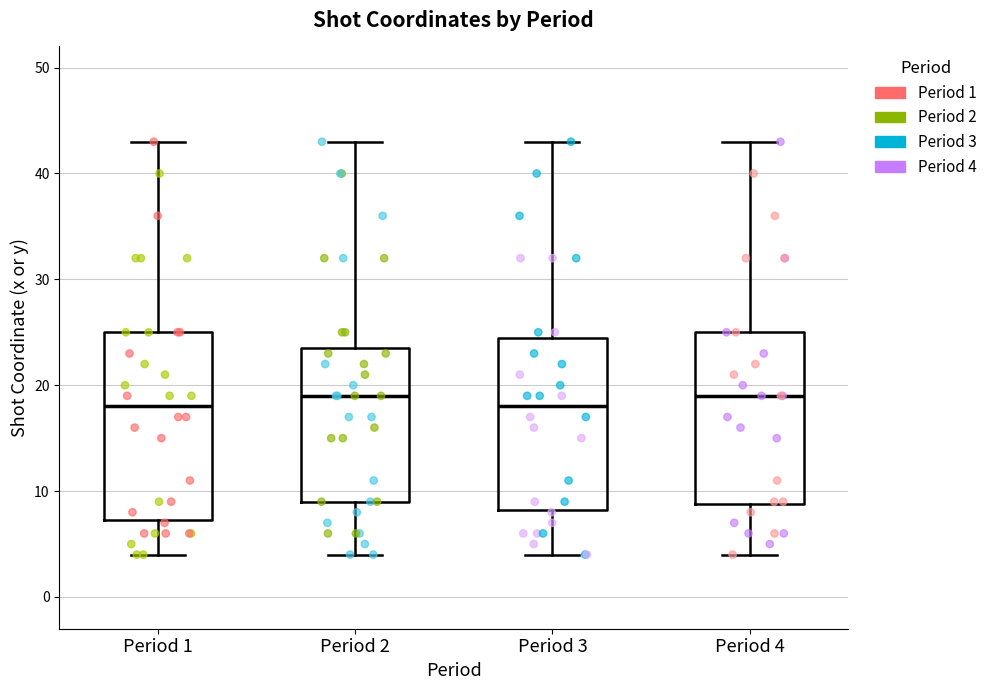

Where does the median line of the box for Period 2 sit on the y-axis? The values are not printed on the chart, so give them approximately, as read against the axis.

19